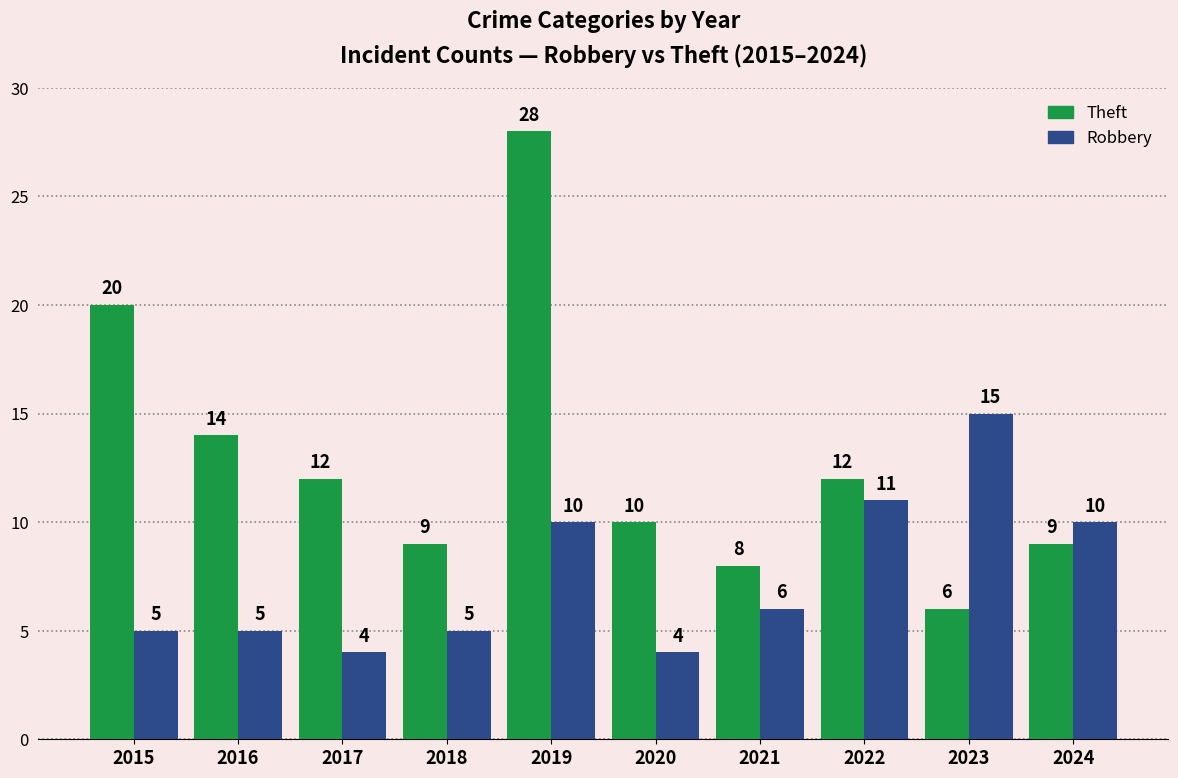

At 2015, list the series in order from largest to smallest.

Theft, Robbery